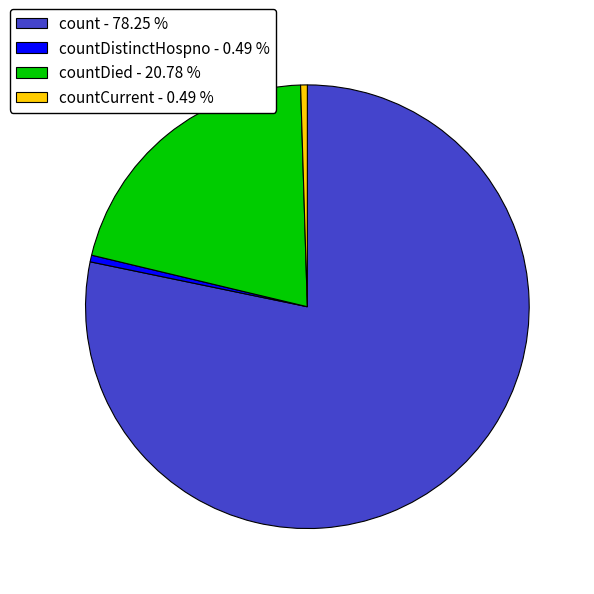

Which category accounts for the majority?

count - 78.25 %